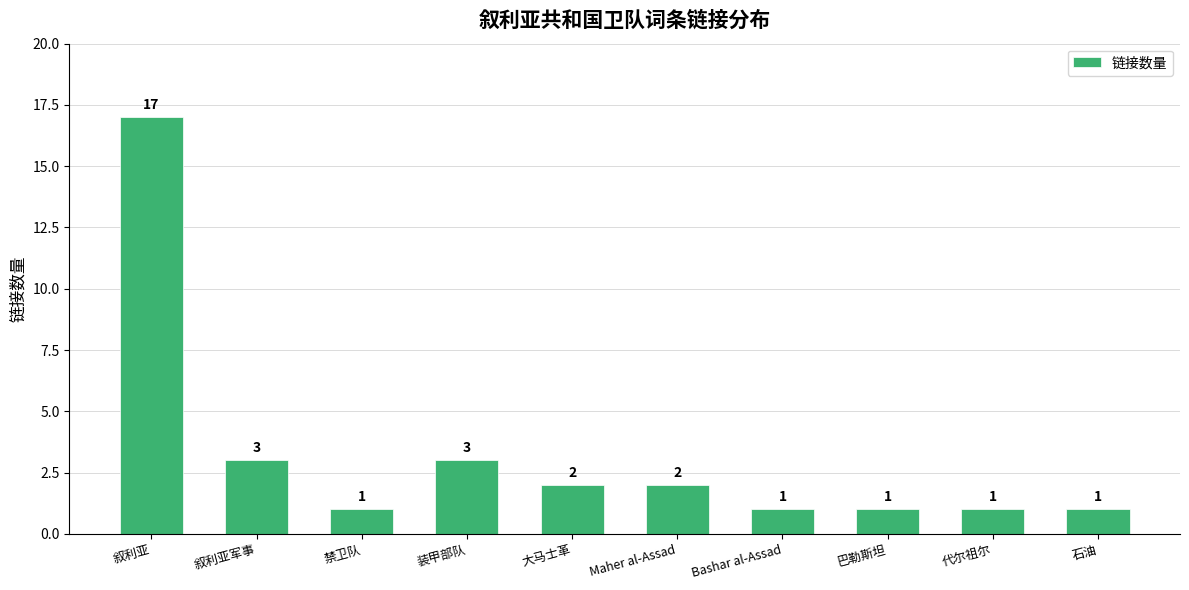

Which has a higher value, 叙利亚军事 or 巴勒斯坦?

叙利亚军事